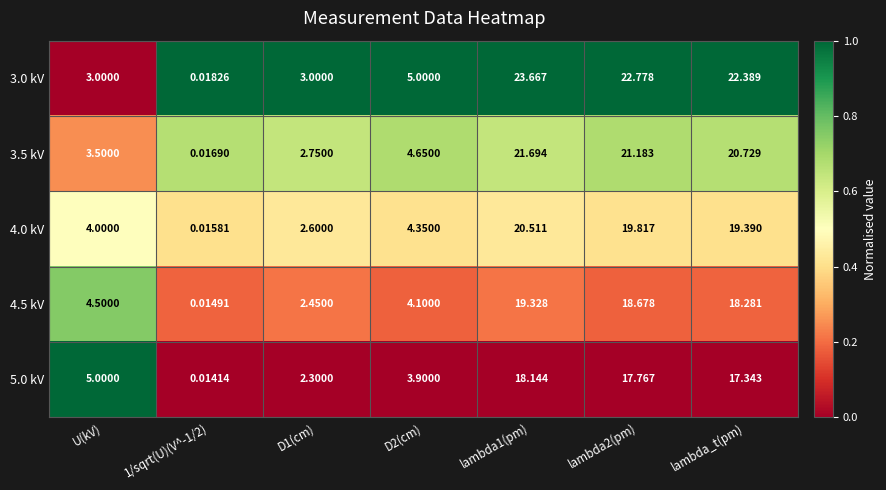

Which series has the widest spread of values?

3.0 kV